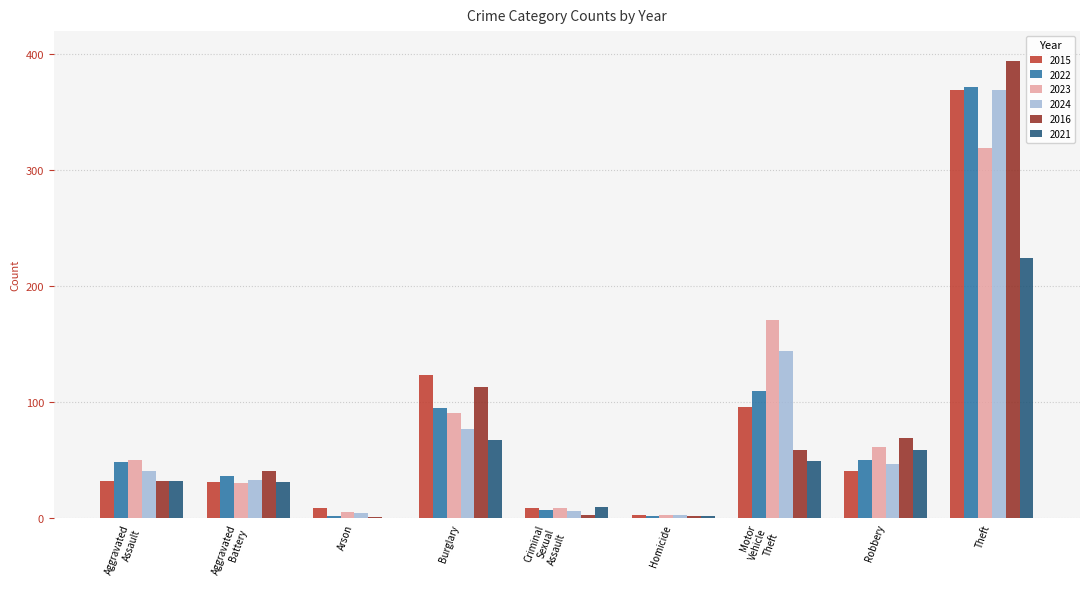

At which label does 2016 reach its peak?

Theft